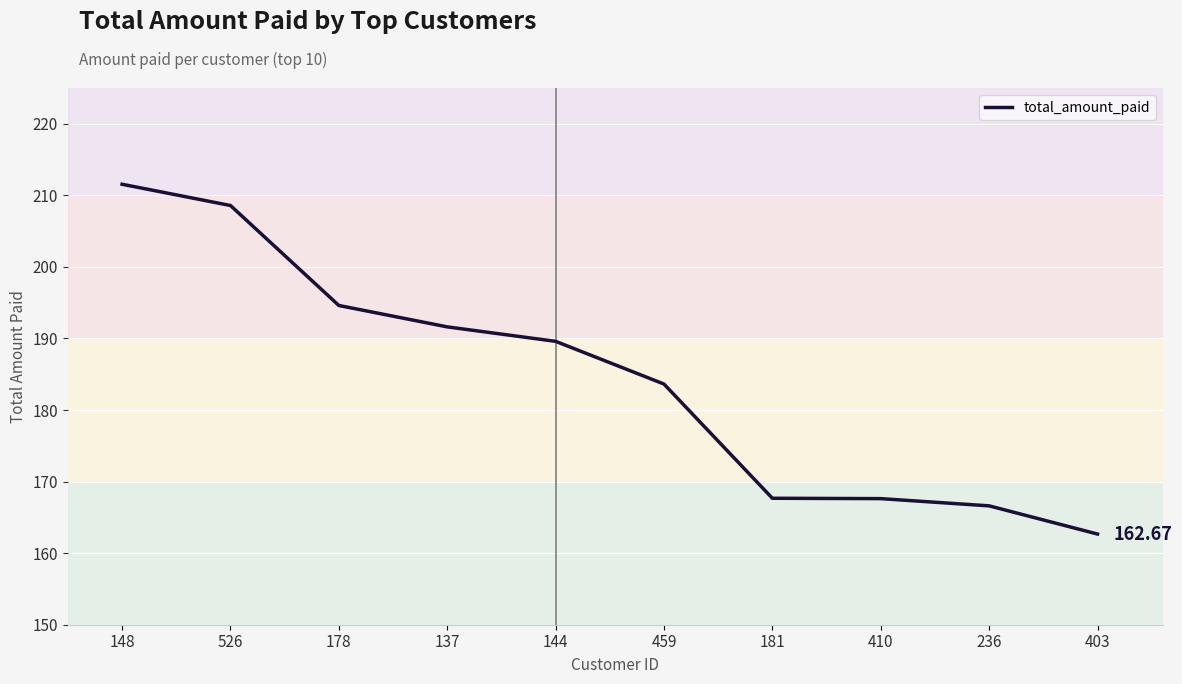

At which label is the value closest to 187?

144